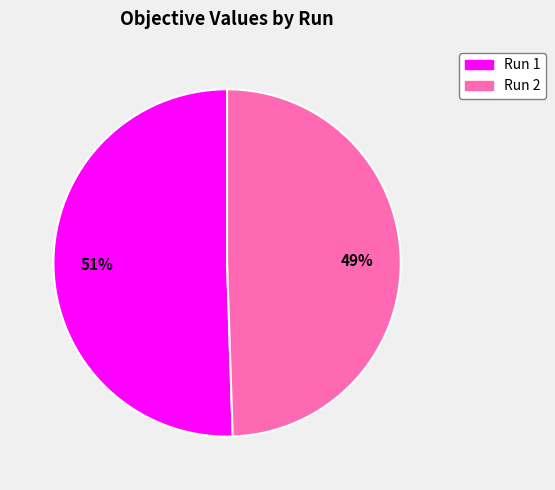

Does Run 2 account for over 50% of the chart?

No